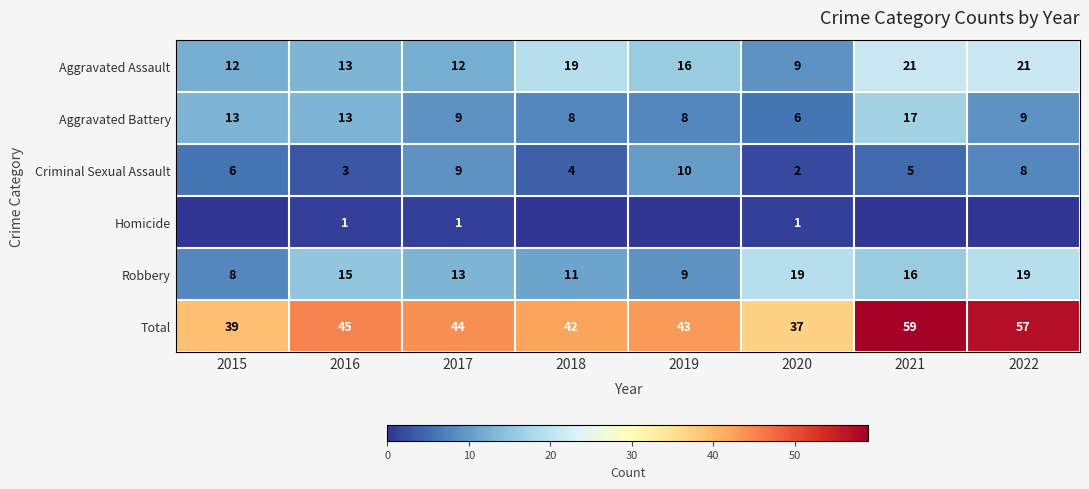

What is the spread (max minus min) of values at 2017?

43